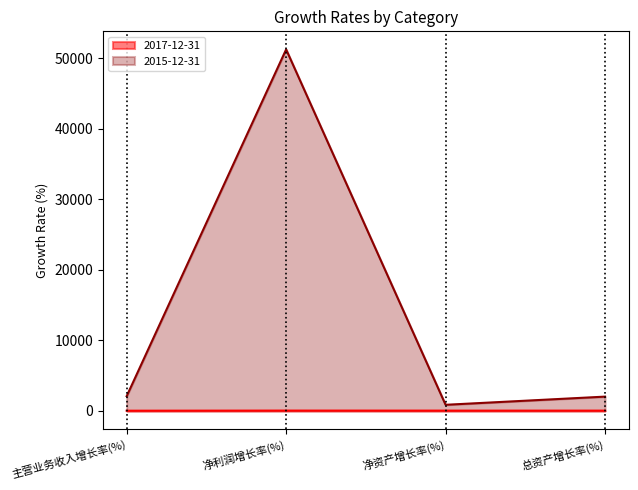

What are all the series names shown in the legend?

2017-12-31, 2015-12-31